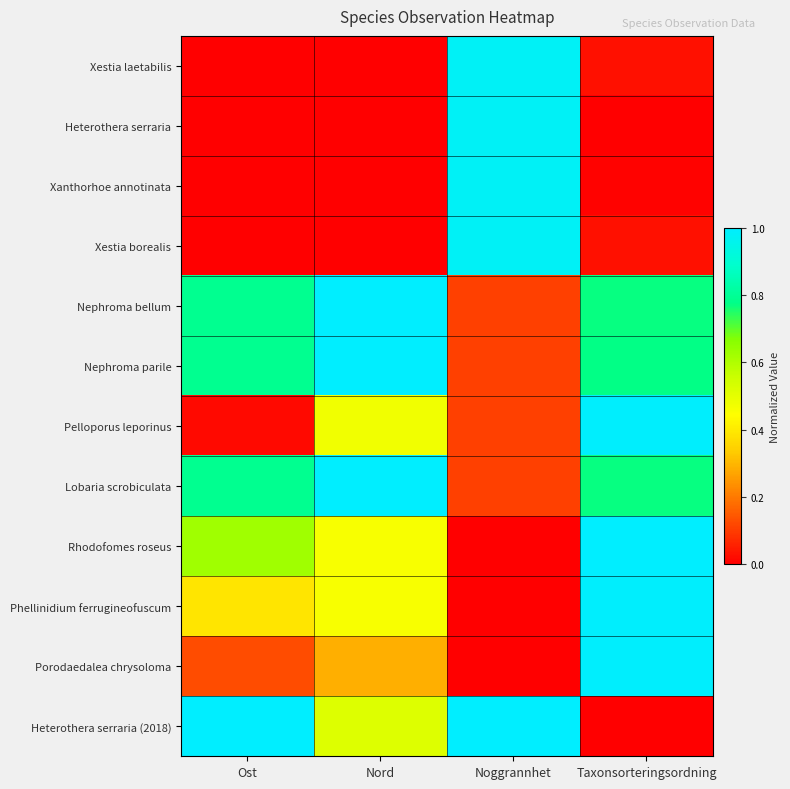

Between Nord and Noggrannhet, which is larger?

Noggrannhet